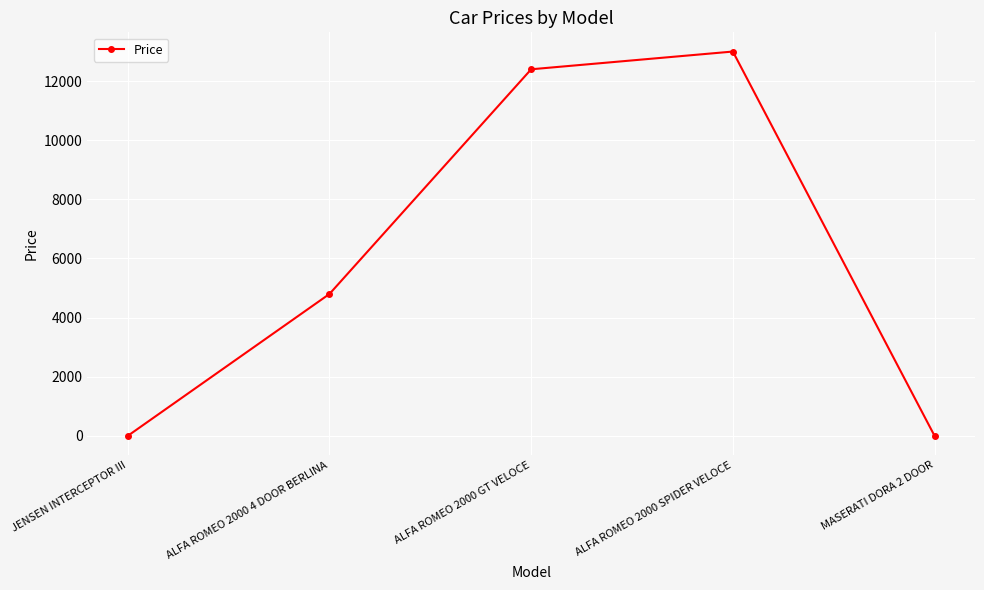

What is the change in value from ALFA ROMEO 2000 GT VELOCE to ALFA ROMEO 2000 SPIDER VELOCE?

+600